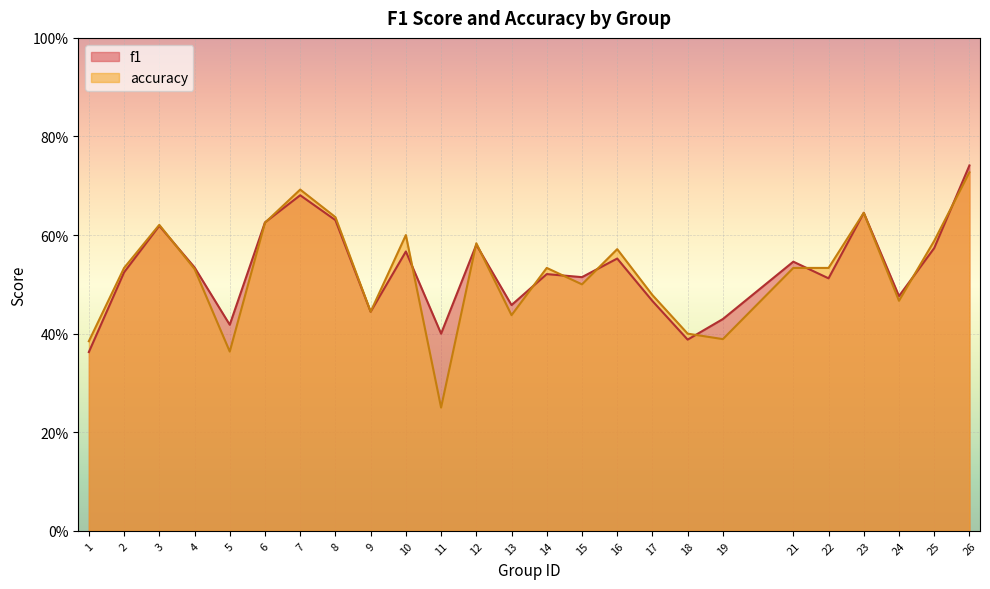

What is the total value across all series at 13?

0.9